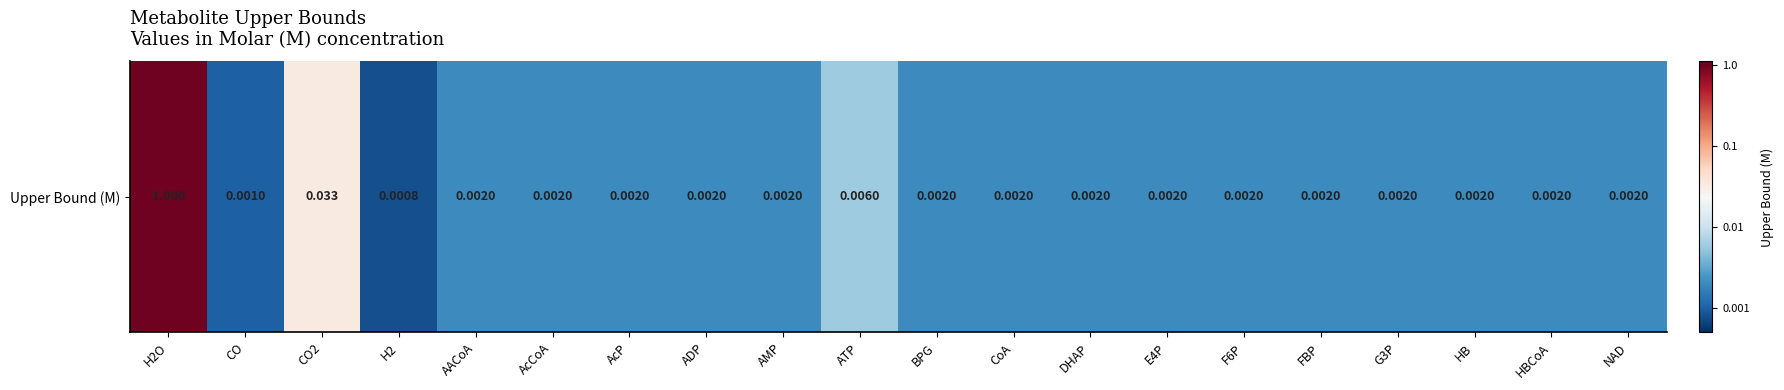

What is the difference between the second highest and minimum values?

1.6